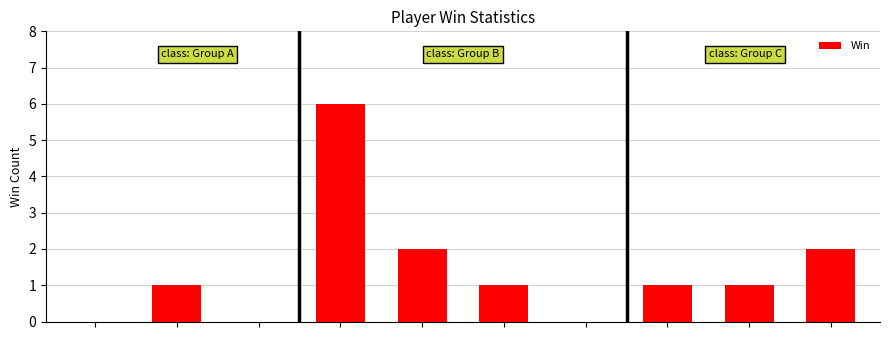

Reading right to left, extract all data points from this chart.

2	1	1	0	1	2	6	0	1	0